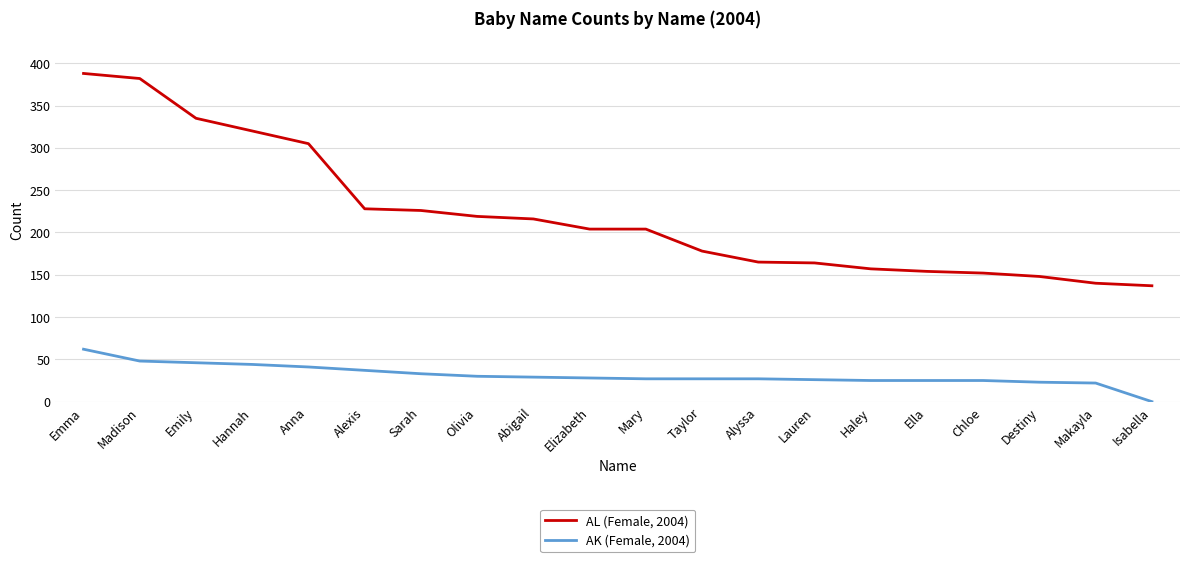

Rank the series by their maximum value, from highest to lowest.

AL (Female, 2004), AK (Female, 2004)